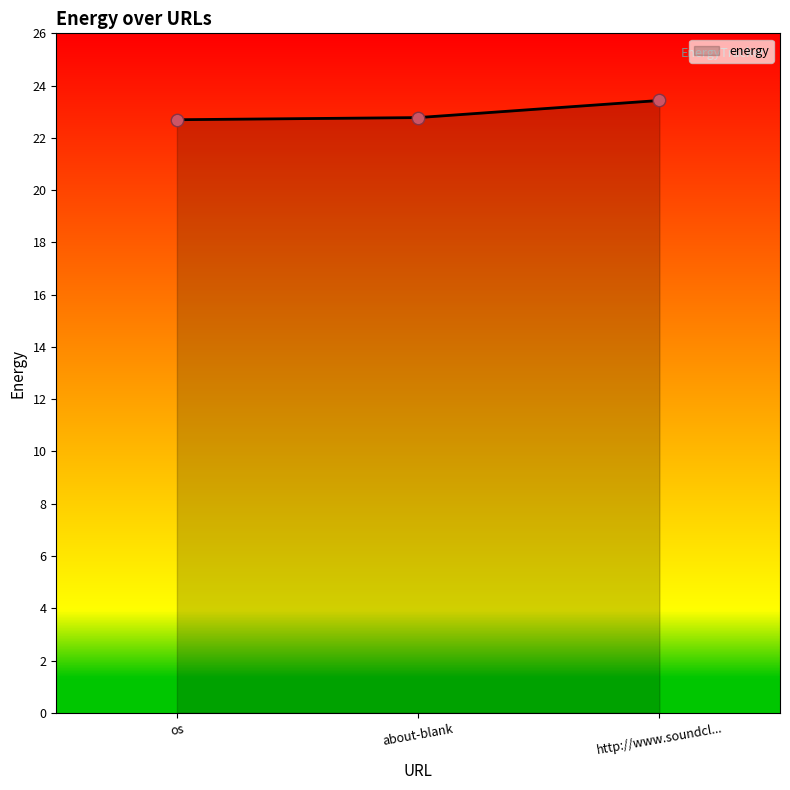

What is the change in value from os to http://www.soundcl...?

+0.7